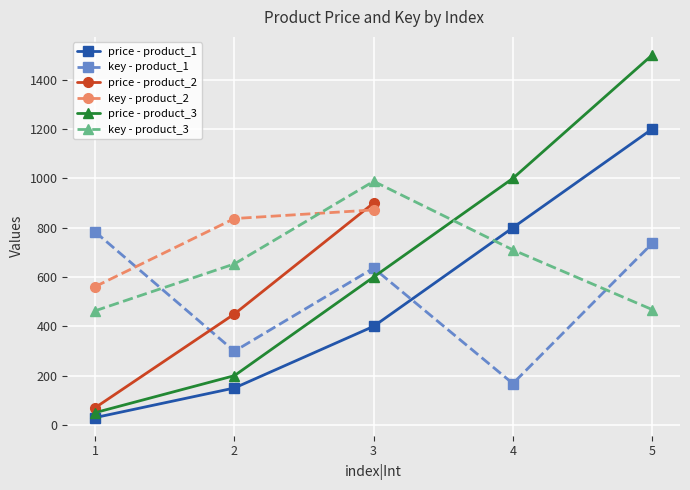

What is the difference between the maximum and minimum values in the price|Int series?

1470